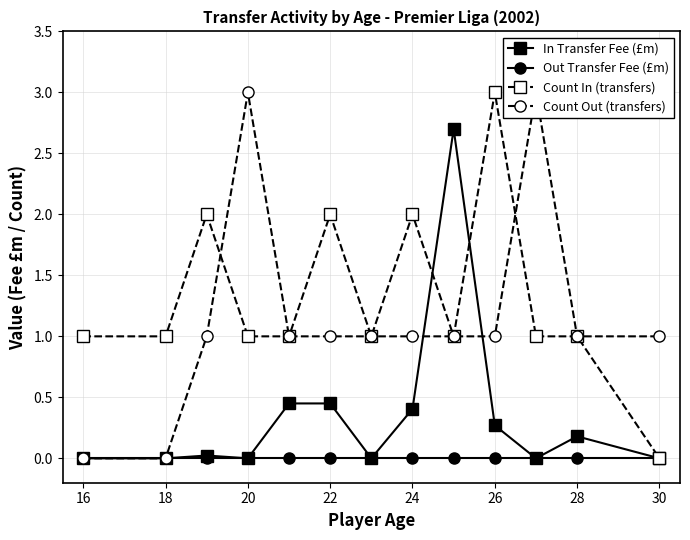

What is the value of the Count In (transfers) point at the 4th from the left?

1.0